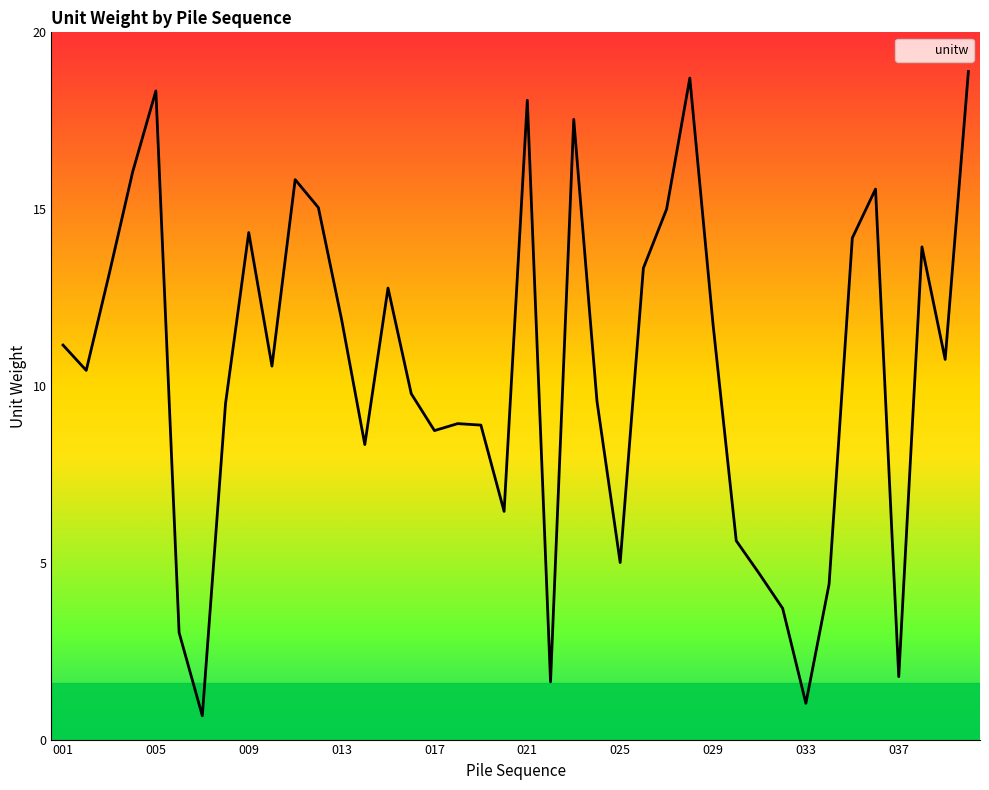

What is the maximum value shown in the chart?

18.9